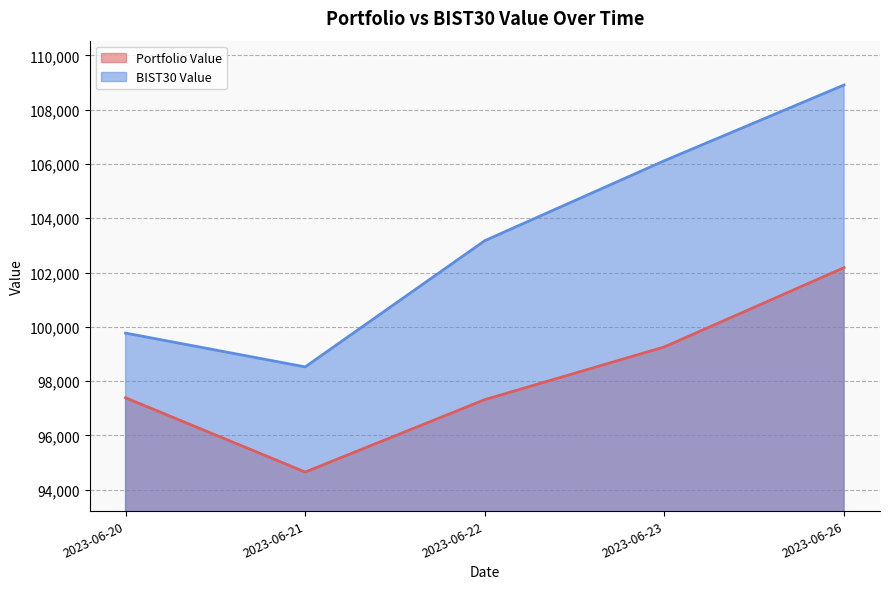

List the series in order of their peak value, lowest first.

Portfolio Value, BIST30 Value